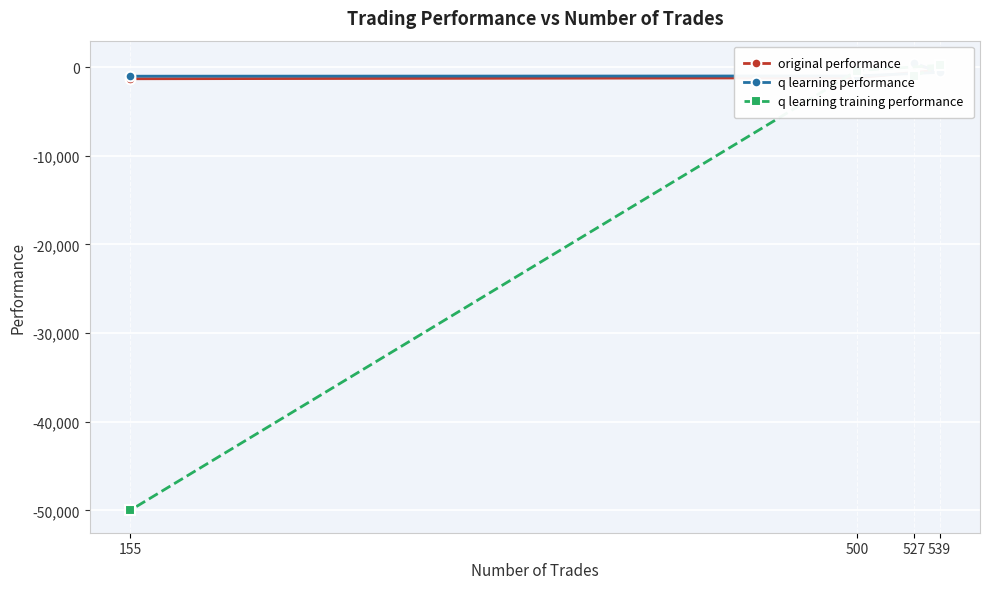

Which category has the highest value across all series?

527